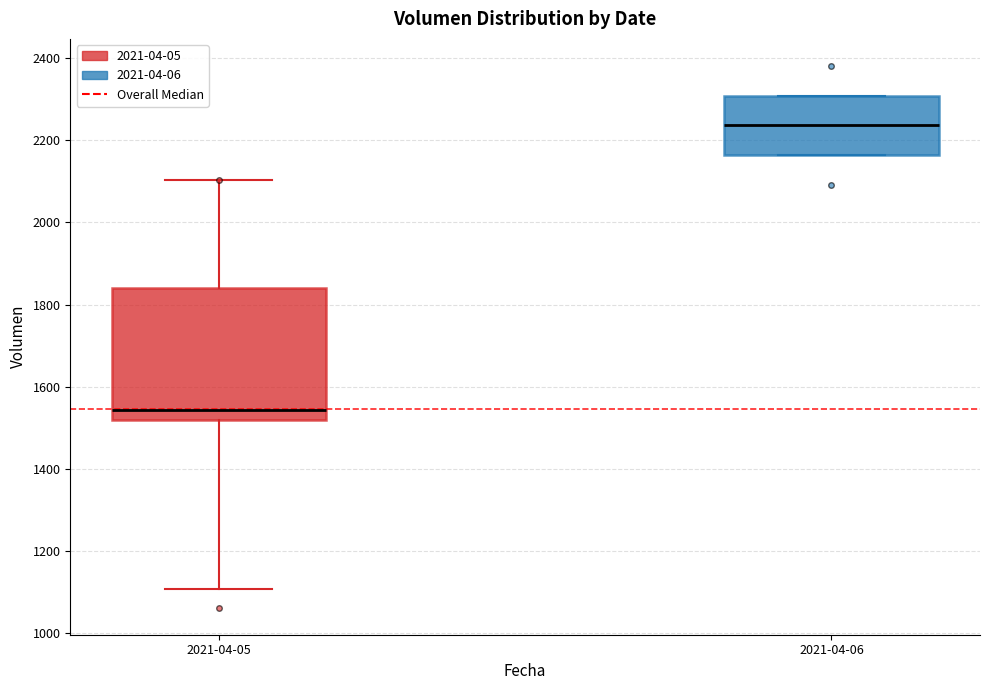

Which box has the highest median line?

2021-04-06